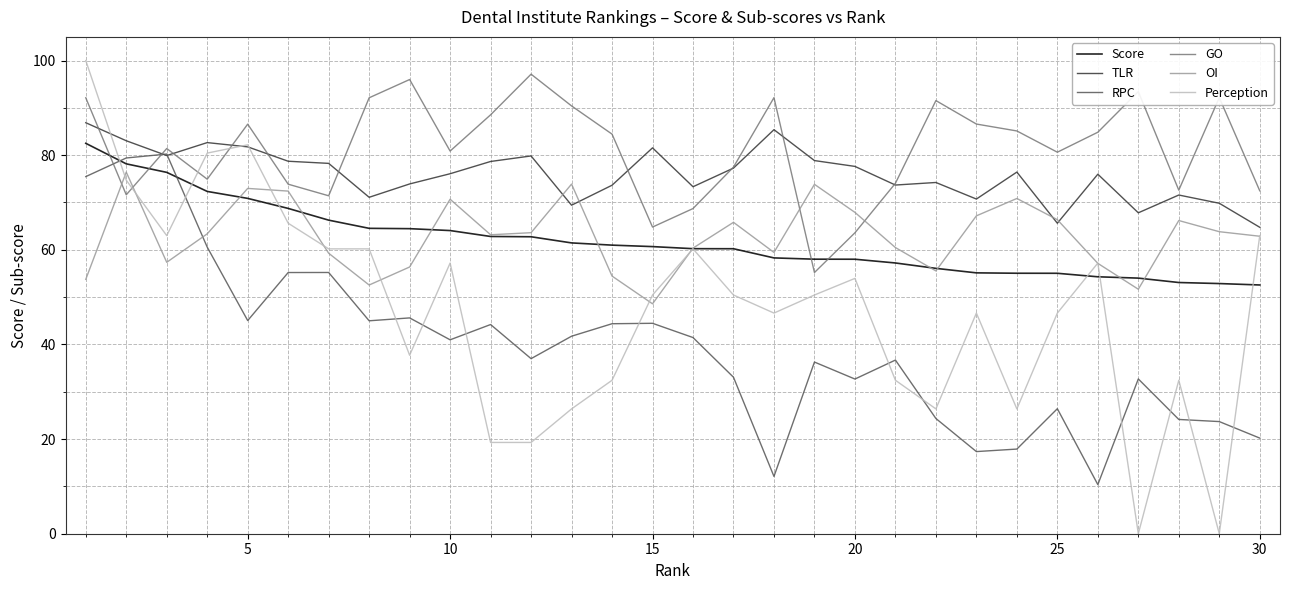

Which series has the largest total across all categories?

GO